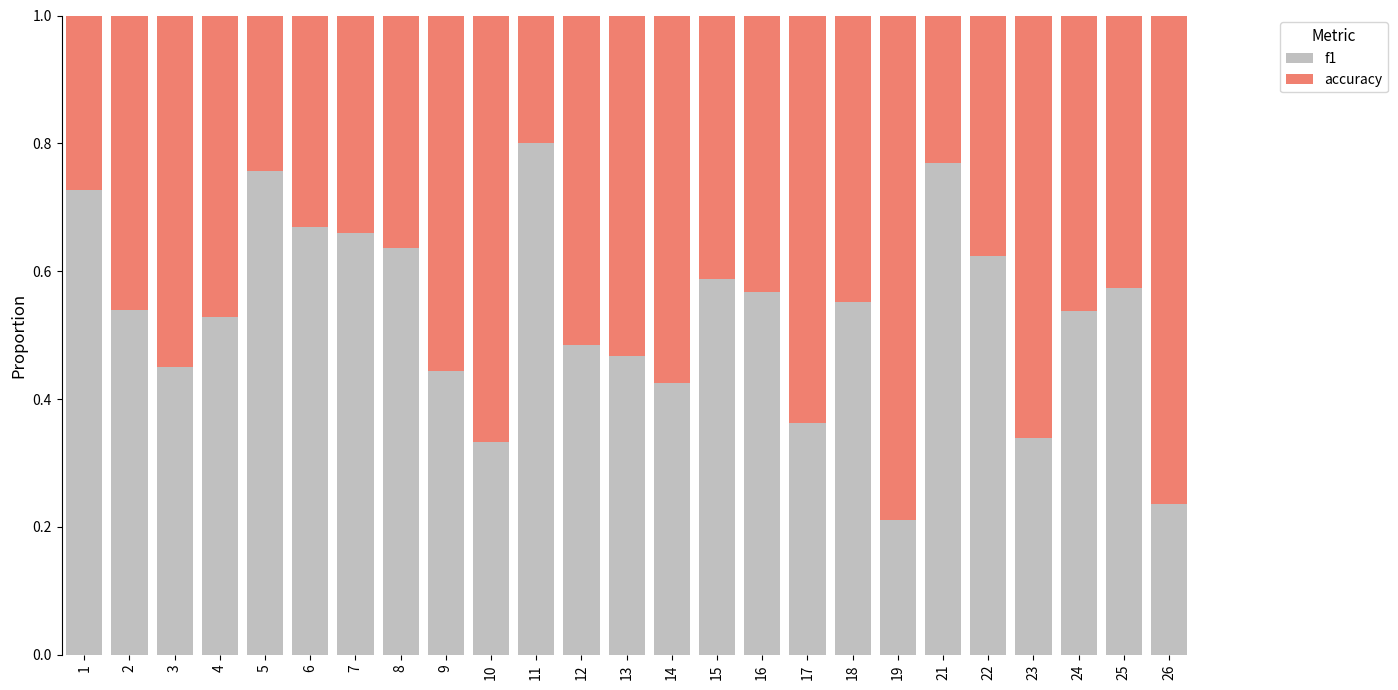

What is the sum of the f1 values at 2 and 7?

1.2